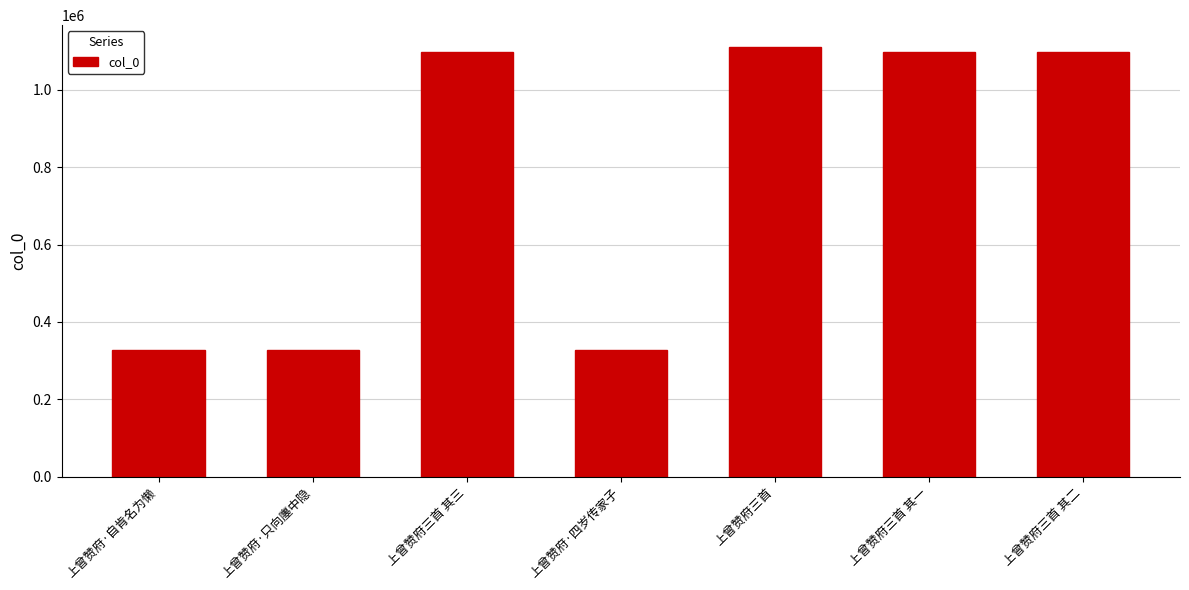

What is the greatest value displayed?

1111926